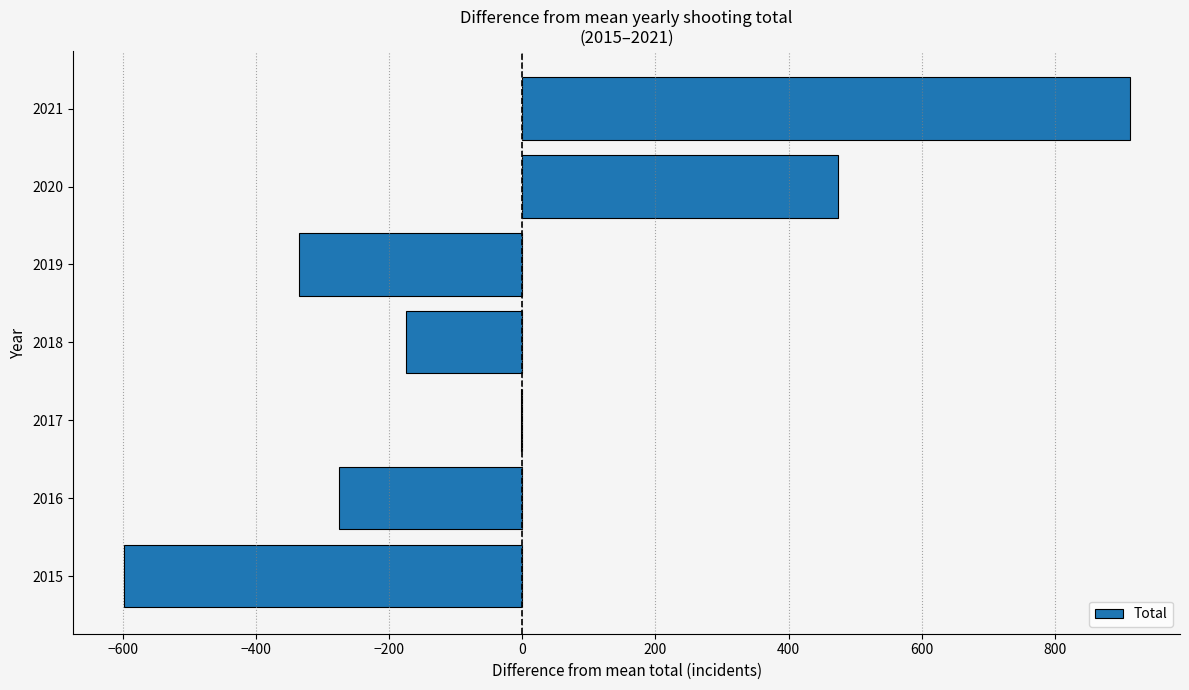

How many data points does each series have?

7